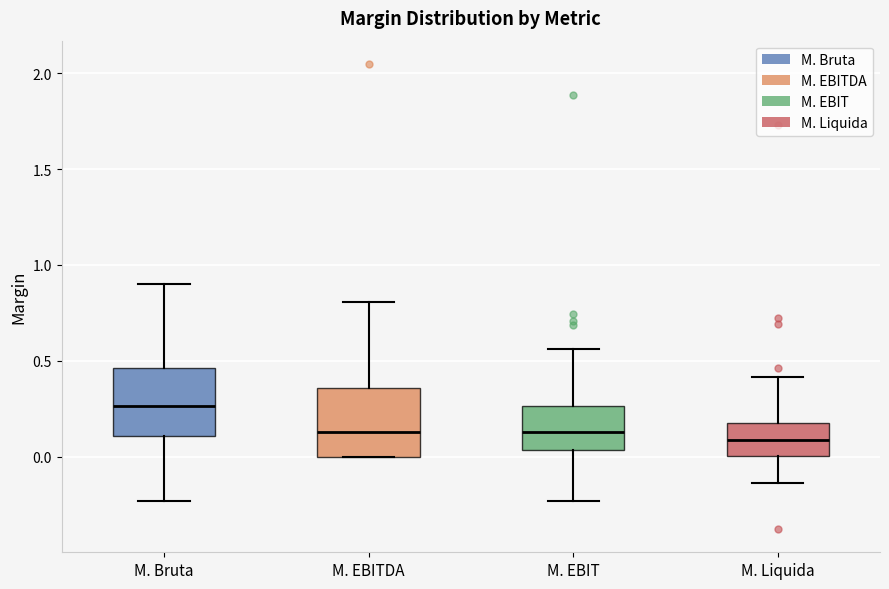

Where does the median line of the box for M. EBITDA sit on the y-axis? The values are not printed on the chart, so give them approximately, as read against the axis.

0.15